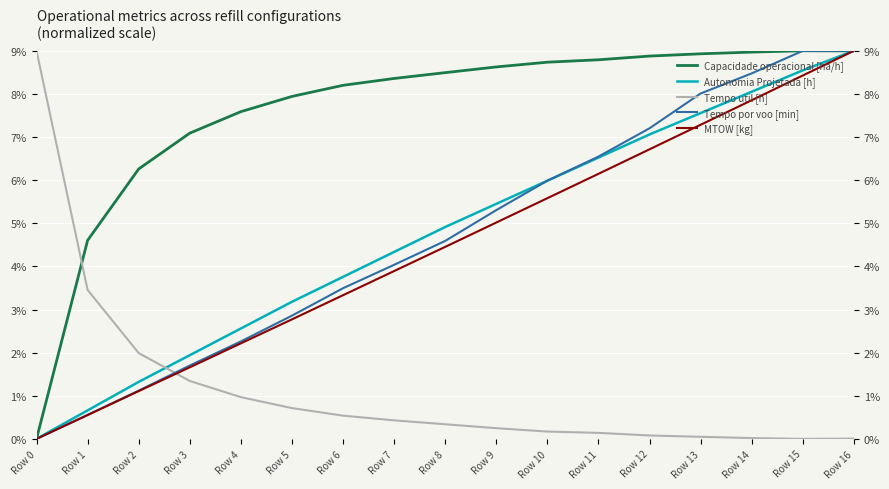

Which series has the widest spread of values?

Capacidade operacional [ha/h]